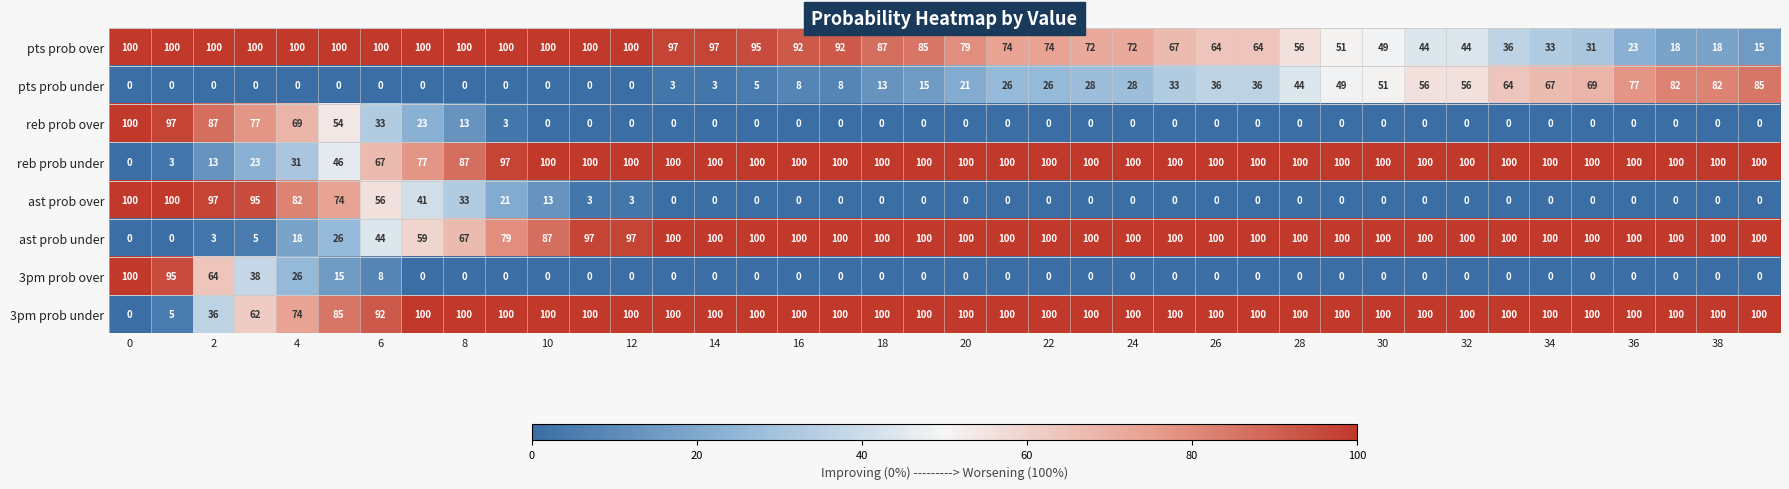

At how many categories does at least one series exceed 90?

40